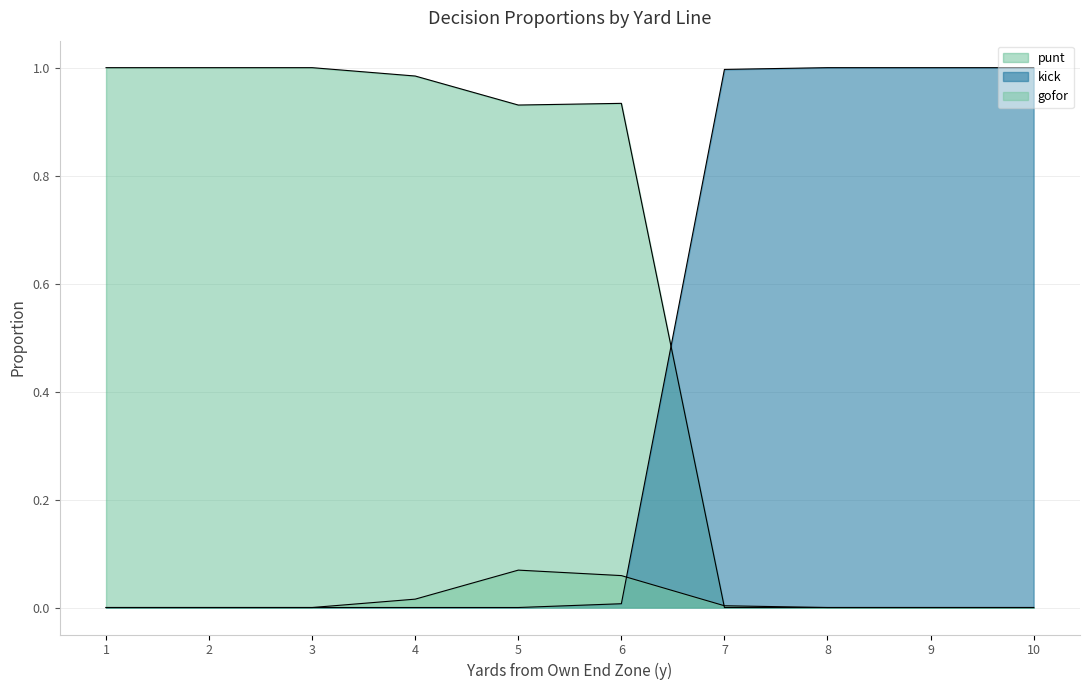

The value of punt at 5 is 0.9. True or false?

True